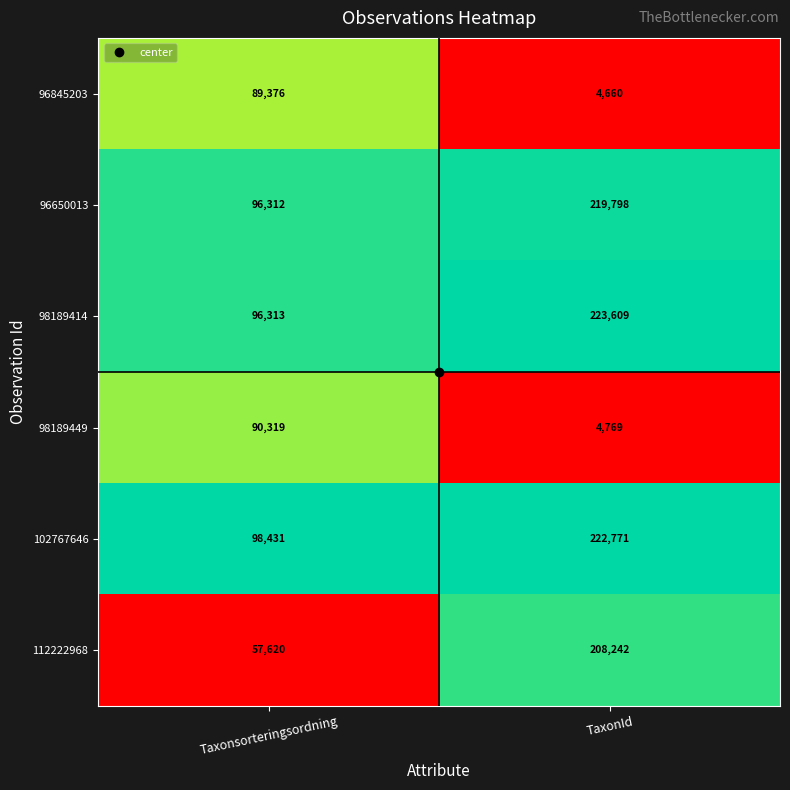

At which label is 112222968 closest to 132931?

Taxonsorteringsordning